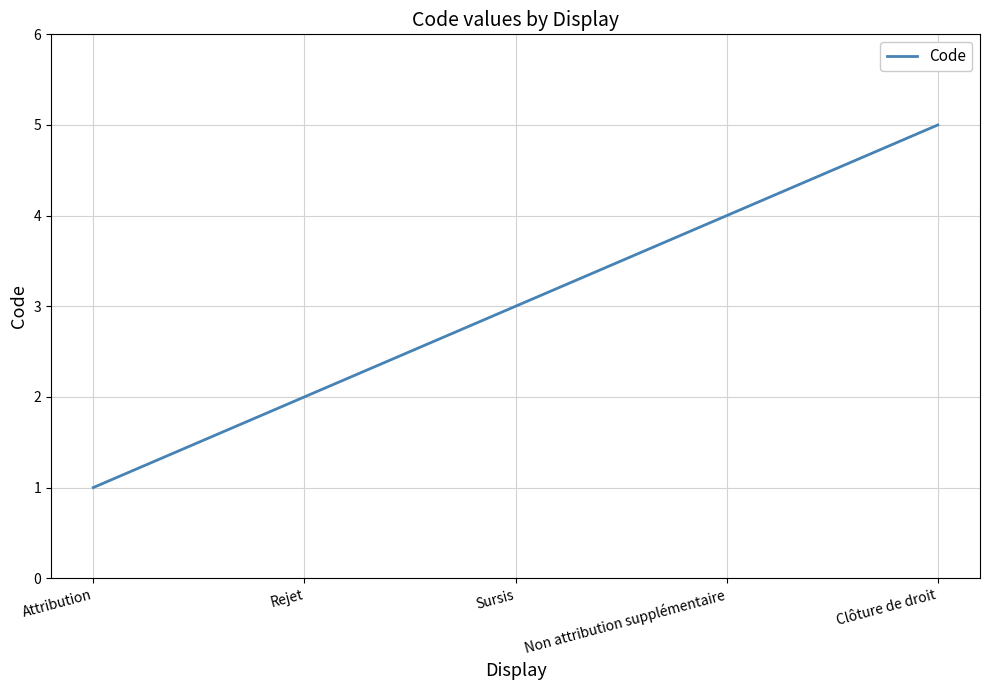

Which category has the lowest value across all series?

Attribution